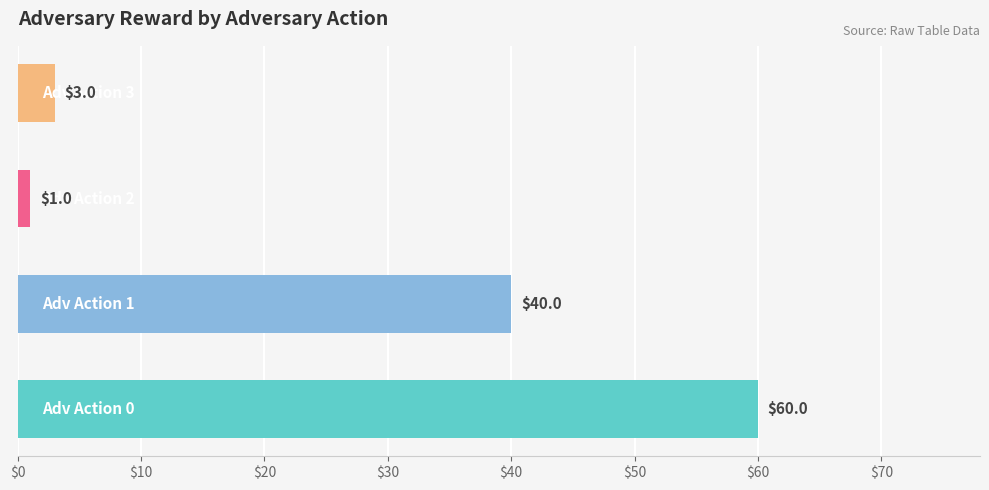

What is the difference between the second highest and minimum values?

39